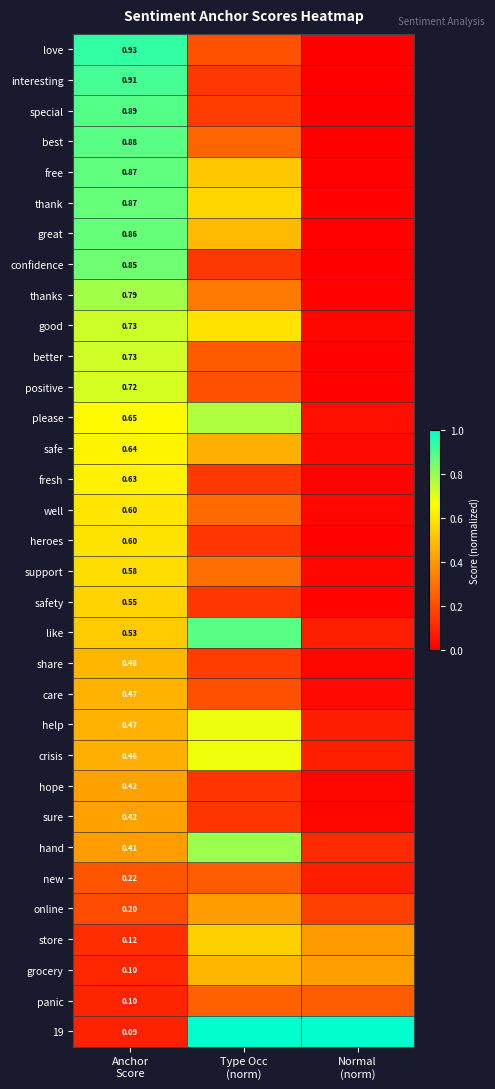

Rank the series at Normal (norm) from lowest to highest value.

love, interesting, special, confidence, best, free, great, positive, thank, thanks, better, fresh, heroes, safety, share, well, hope, sure, good, support, care, safe, please, like, help, crisis, new, hand, online, panic, store, grocery, 19